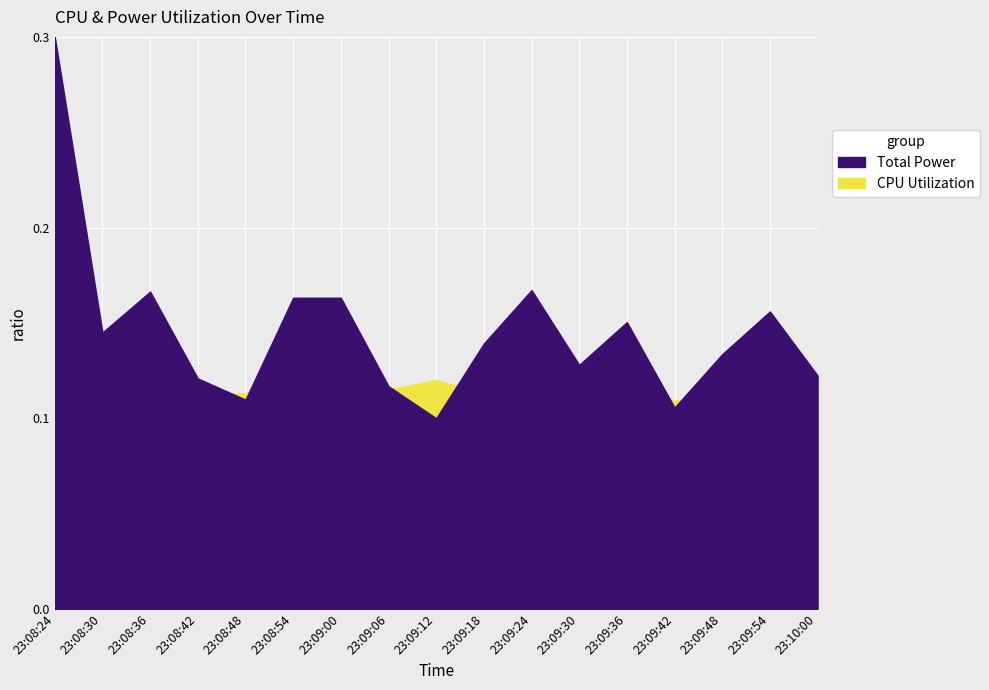

Reading right to left, transcribe all the data shown in this chart.

Total Power: 23:10:00=0.1	23:09:54=0.2	23:09:48=0.1	23:09:42=0.1	23:09:36=0.2	23:09:30=0.1	23:09:24=0.2	23:09:18=0.1	23:09:12=0.1	23:09:06=0.1	23:09:00=0.2	23:08:54=0.2	23:08:48=0.1	23:08:42=0.1	23:08:36=0.2	23:08:30=0.1	23:08:24=0.3
CPU Utilization: 23:10:00=0.1	23:09:54=0.1	23:09:48=0.1	23:09:42=0.1	23:09:36=0.1	23:09:30=0.1	23:09:24=0.1	23:09:18=0.1	23:09:12=0.1	23:09:06=0.1	23:09:00=0.1	23:08:54=0.1	23:08:48=0.1	23:08:42=0.1	23:08:36=0.1	23:08:30=0.1	23:08:24=0.1